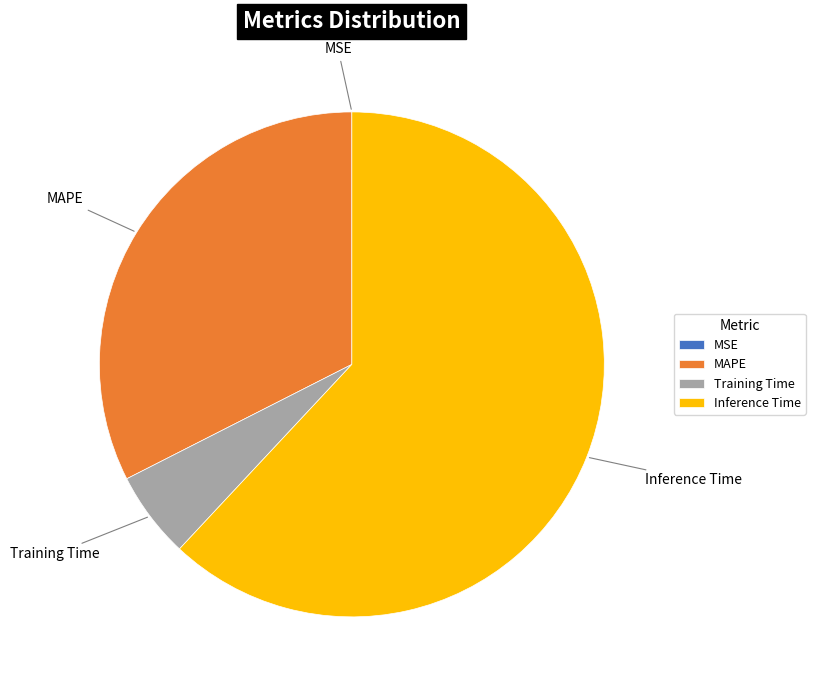

Between Training Time and MAPE, which is larger?

MAPE